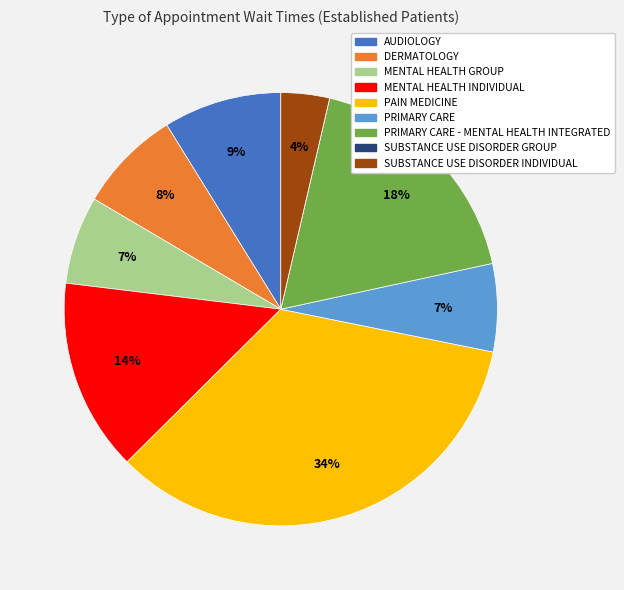

To the nearest percent, what is the average slice percentage?

11%